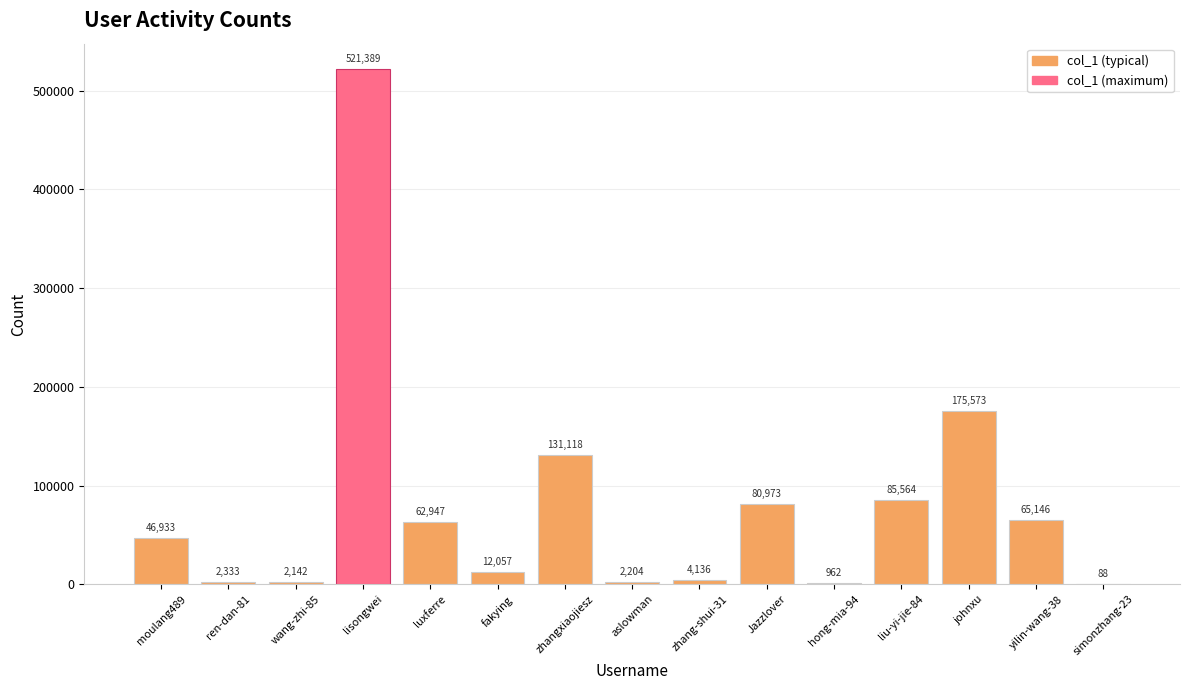

At which label is the value closest to 260738?

johnxu